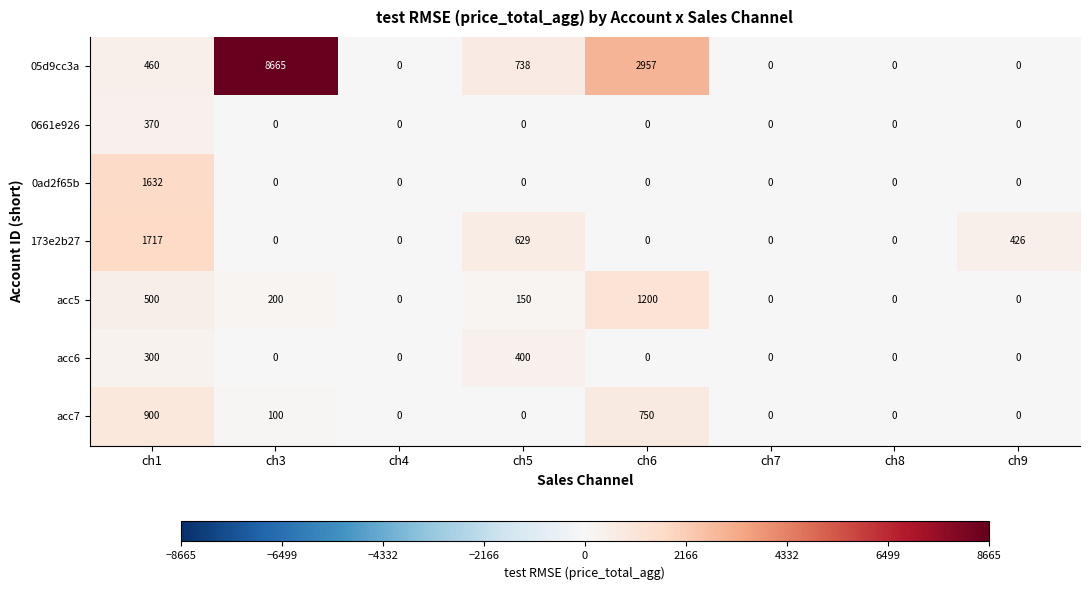

What is the total value across all series at ch1?

5879